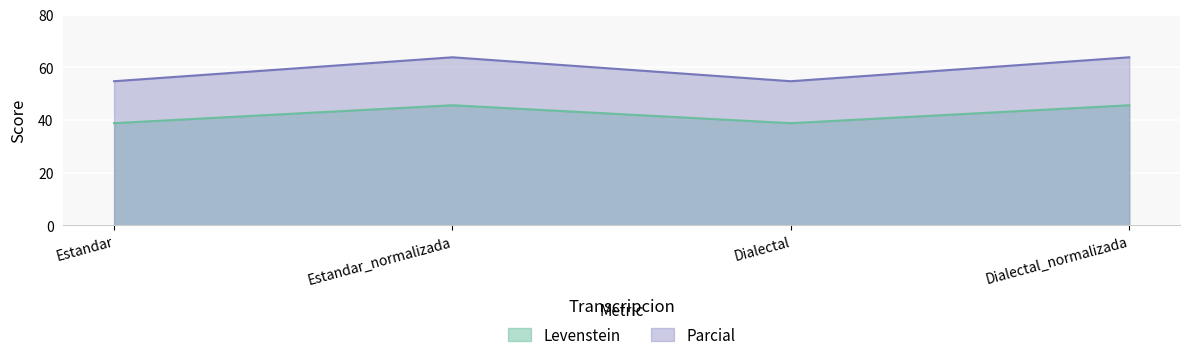

How many data points in Parcial are less than 63?

2